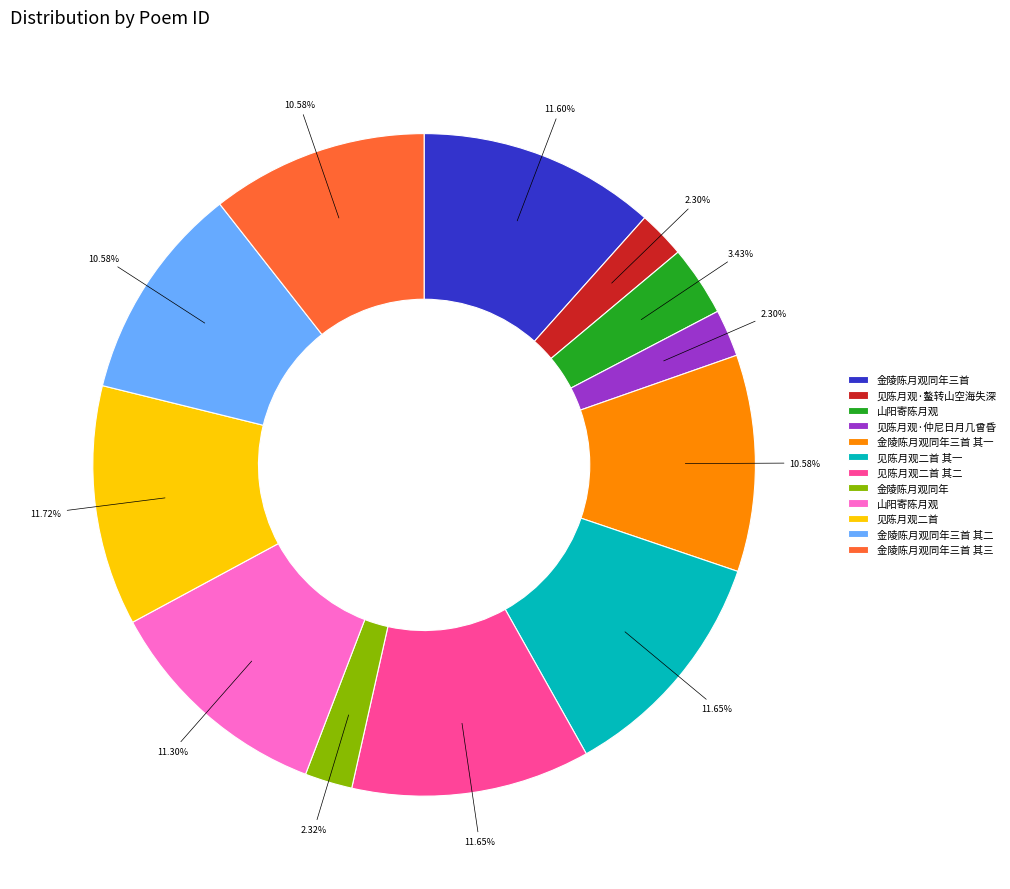

How many slices are in this pie chart?

12